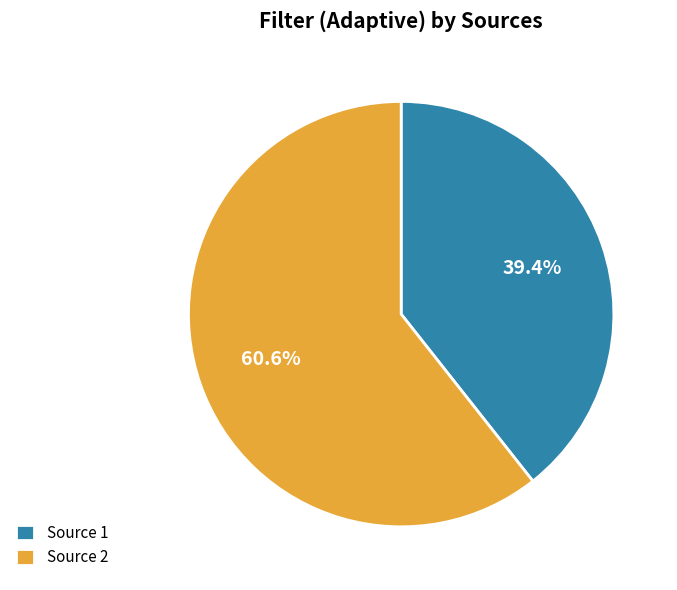

Which has a higher value, Source 2 or Source 1?

Source 2